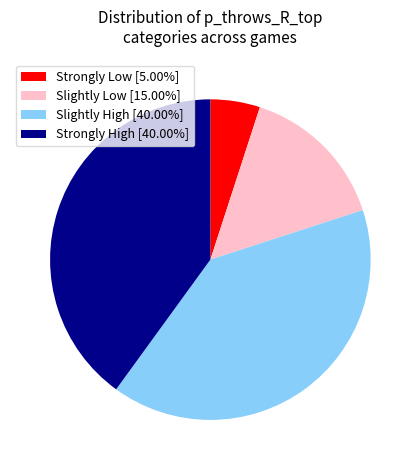

Is Slightly High [40.00%] the majority of the pie?

No